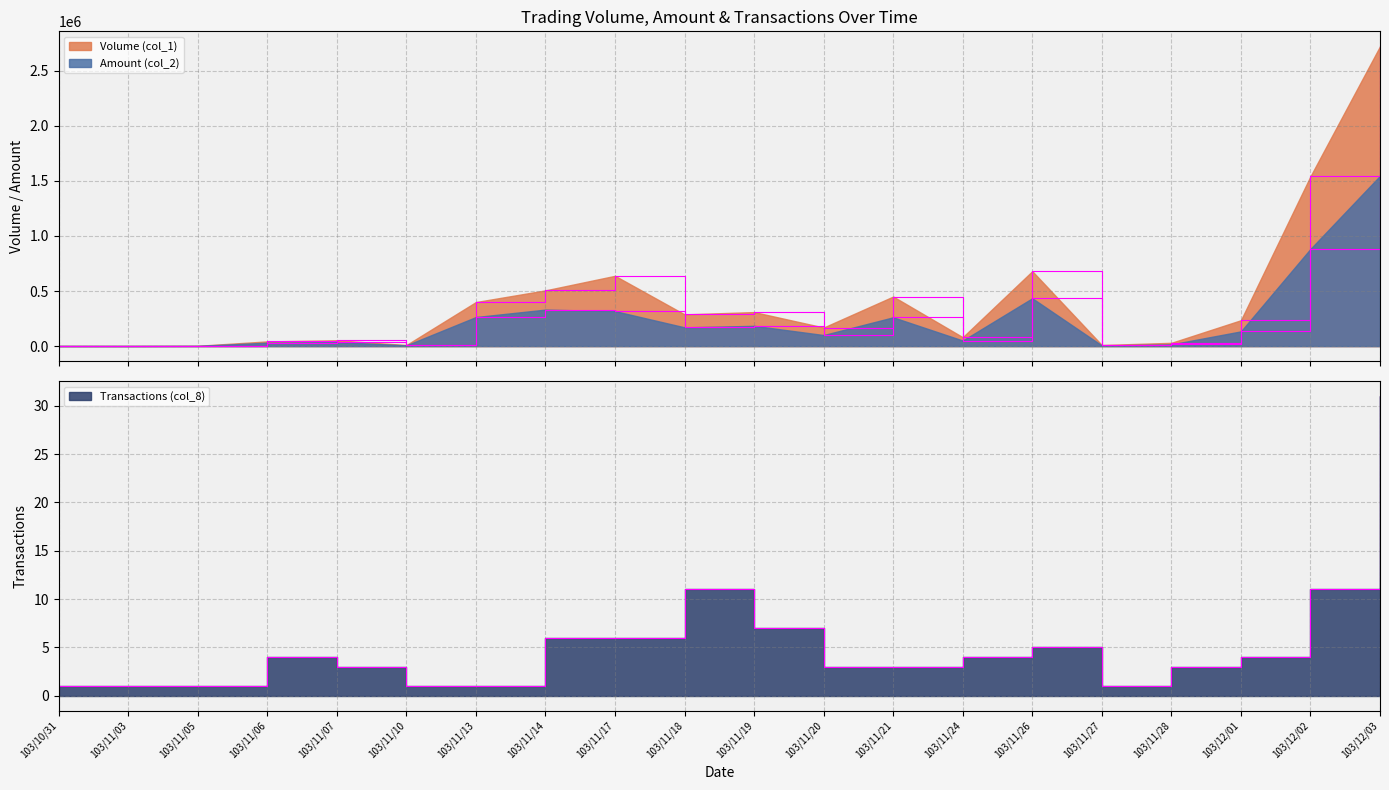

What is the average value of the Volume (col_1) series?

408500